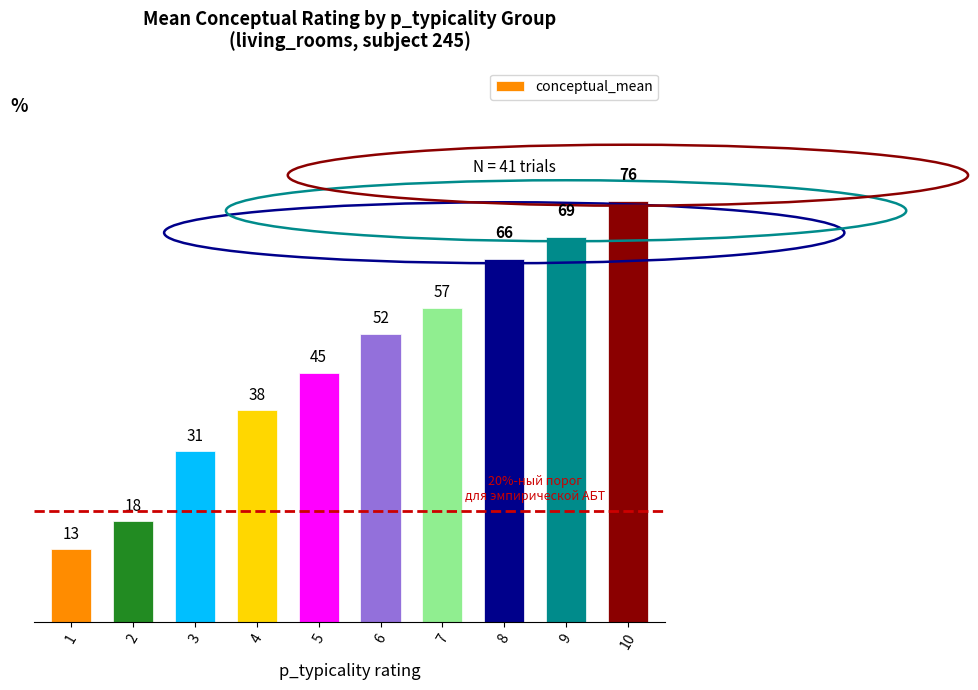

Does the chart contain stacked bars?

No